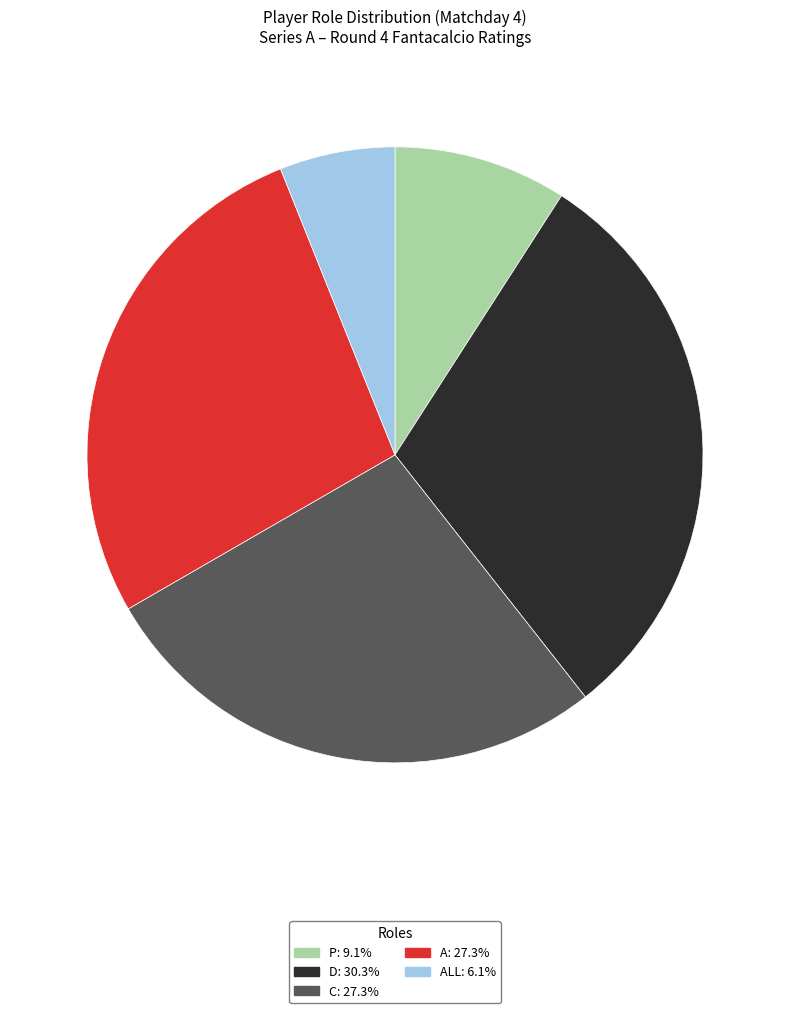

How many segments does this pie chart have?

5